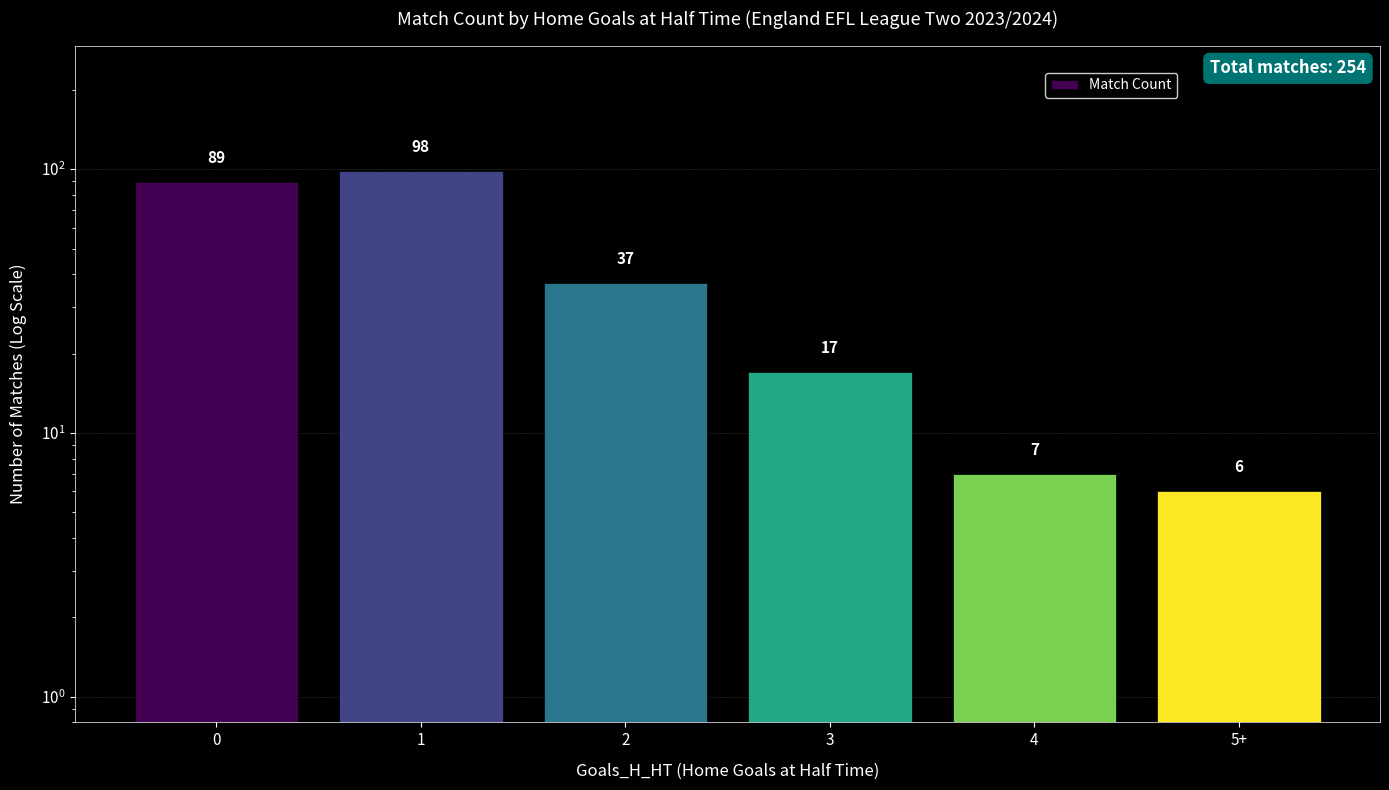

Rank the categories by value from highest to lowest.

1, 0, 2, 3, 4, 5+